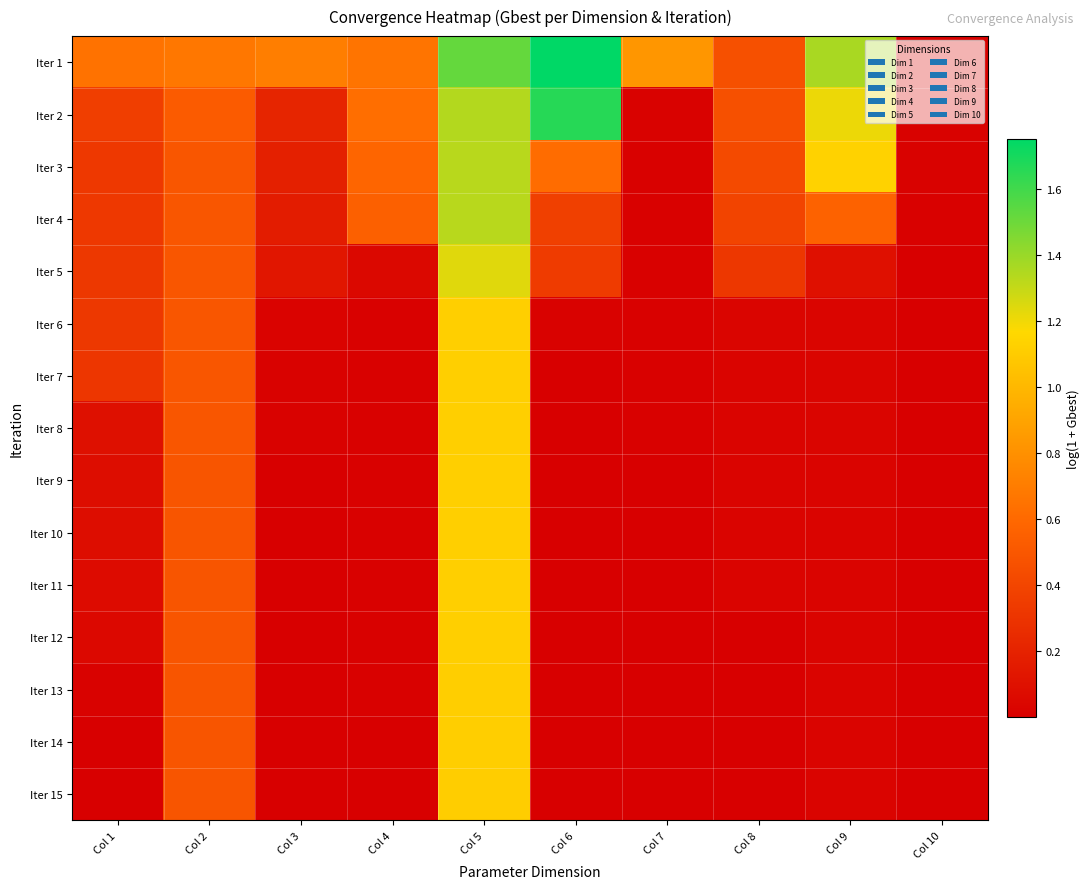

Reading left to right, list all the values displayed in this chart.

Iter 1: Col 1=0.6	Col 2=0.7	Col 3=0.7	Col 4=0.7	Col 5=1.5	Col 6=1.8	Col 7=0.8	Col 8=0.5	Col 9=1.4	Col 10=0.0
Iter 2: Col 1=0.4	Col 2=0.5	Col 3=0.2	Col 4=0.6	Col 5=1.3	Col 6=1.7	Col 7=0.0	Col 8=0.5	Col 9=1.2	Col 10=0.0
Iter 3: Col 1=0.3	Col 2=0.5	Col 3=0.2	Col 4=0.6	Col 5=1.3	Col 6=0.6	Col 7=0.0	Col 8=0.4	Col 9=1.1	Col 10=0.0
Iter 4: Col 1=0.3	Col 2=0.5	Col 3=0.2	Col 4=0.6	Col 5=1.3	Col 6=0.4	Col 7=0.0	Col 8=0.4	Col 9=0.6	Col 10=0.0
Iter 5: Col 1=0.3	Col 2=0.5	Col 3=0.1	Col 4=0.1	Col 5=1.2	Col 6=0.3	Col 7=0.0	Col 8=0.3	Col 9=0.1	Col 10=0.0
Iter 6: Col 1=0.3	Col 2=0.5	Col 3=0.0	Col 4=0.0	Col 5=1.1	Col 6=0.0	Col 7=0.0	Col 8=0.0	Col 9=0.0	Col 10=0.0
Iter 7: Col 1=0.3	Col 2=0.5	Col 3=0.0	Col 4=0.0	Col 5=1.1	Col 6=0.0	Col 7=0.0	Col 8=0.0	Col 9=0.0	Col 10=0.0
Iter 8: Col 1=0.1	Col 2=0.5	Col 3=0.0	Col 4=0.0	Col 5=1.1	Col 6=0.0	Col 7=0.0	Col 8=0.0	Col 9=0.0	Col 10=0.0
Iter 9: Col 1=0.1	Col 2=0.5	Col 3=0.0	Col 4=0.0	Col 5=1.1	Col 6=0.0	Col 7=0.0	Col 8=0.0	Col 9=0.0	Col 10=0.0
Iter 10: Col 1=0.1	Col 2=0.5	Col 3=0.0	Col 4=0.0	Col 5=1.1	Col 6=0.0	Col 7=0.0	Col 8=0.0	Col 9=0.0	Col 10=0.0
Iter 11: Col 1=0.1	Col 2=0.5	Col 3=0.0	Col 4=0.0	Col 5=1.1	Col 6=0.0	Col 7=0.0	Col 8=0.0	Col 9=0.0	Col 10=0.0
Iter 12: Col 1=0.1	Col 2=0.5	Col 3=0.0	Col 4=0.0	Col 5=1.1	Col 6=0.0	Col 7=0.0	Col 8=0.0	Col 9=0.0	Col 10=0.0
Iter 13: Col 1=0.0	Col 2=0.5	Col 3=0.0	Col 4=0.0	Col 5=1.1	Col 6=0.0	Col 7=0.0	Col 8=0.0	Col 9=0.0	Col 10=0.0
Iter 14: Col 1=0.0	Col 2=0.5	Col 3=0.0	Col 4=0.0	Col 5=1.1	Col 6=0.0	Col 7=0.0	Col 8=0.0	Col 9=0.0	Col 10=0.0
Iter 15: Col 1=0.0	Col 2=0.5	Col 3=0.0	Col 4=0.0	Col 5=1.1	Col 6=0.0	Col 7=0.0	Col 8=0.0	Col 9=0.0	Col 10=0.0